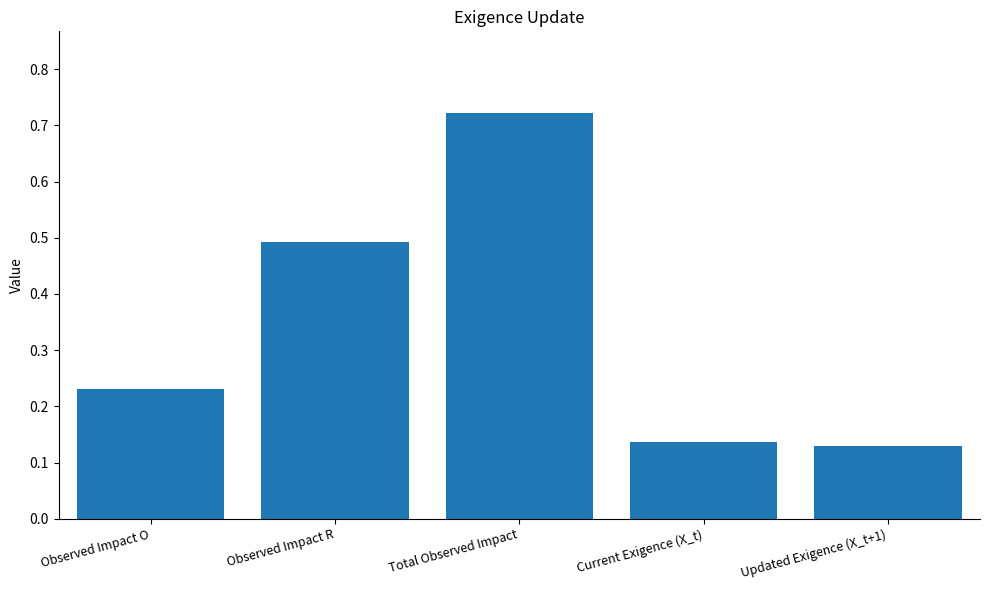

Rank the categories by value from highest to lowest.

Total Observed Impact, Observed Impact R, Observed Impact O, Current Exigence (X_t), Updated Exigence (X_t+1)